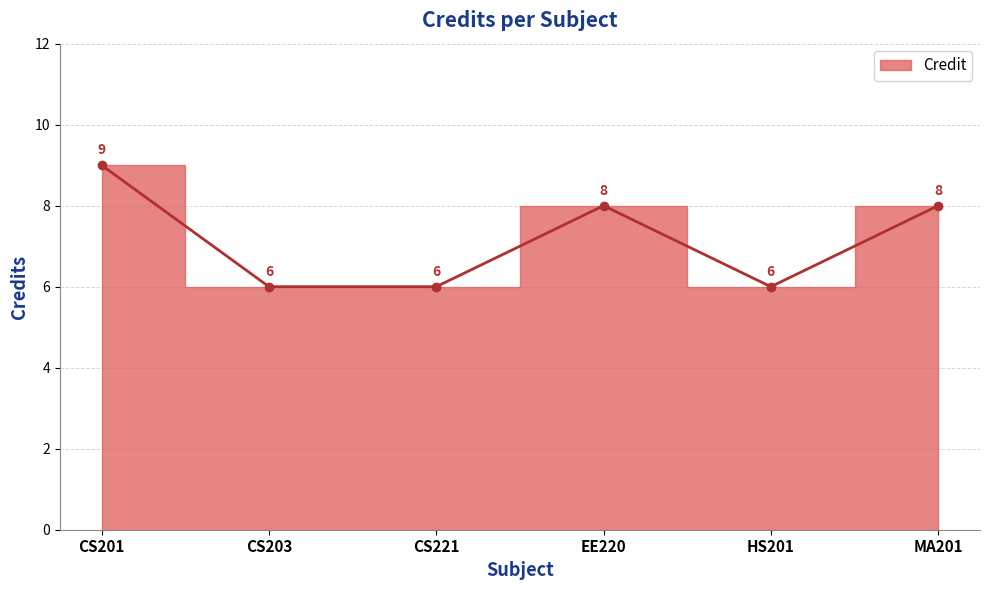

Reading right to left, list all the values displayed in this chart.

MA201=8	HS201=6	EE220=8	CS221=6	CS203=6	CS201=9